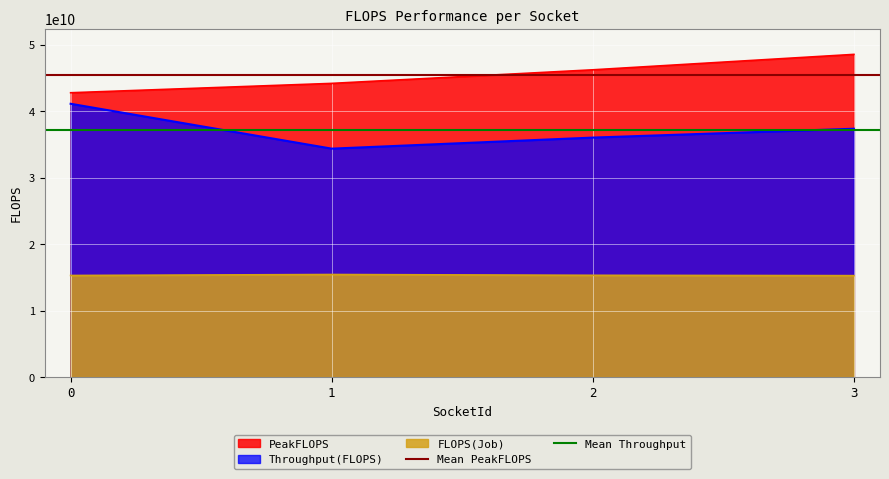

What is the value of the Mean PeakFLOPS point at the 2nd from the left?

45411438168.7